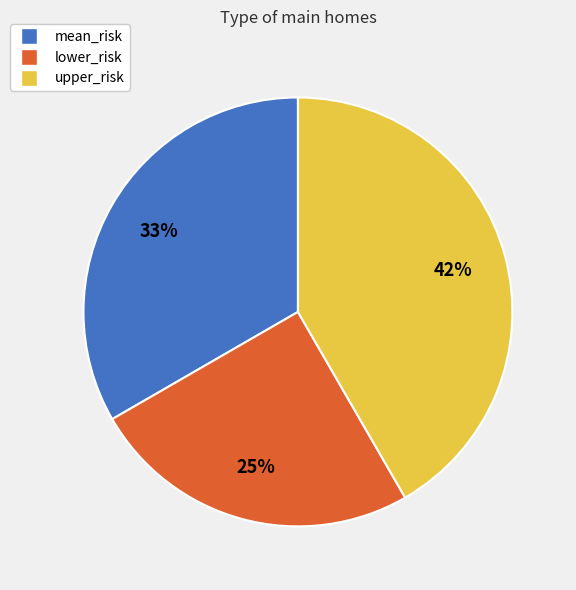

Is the sum of lower_risk and mean_risk greater than half?

Yes